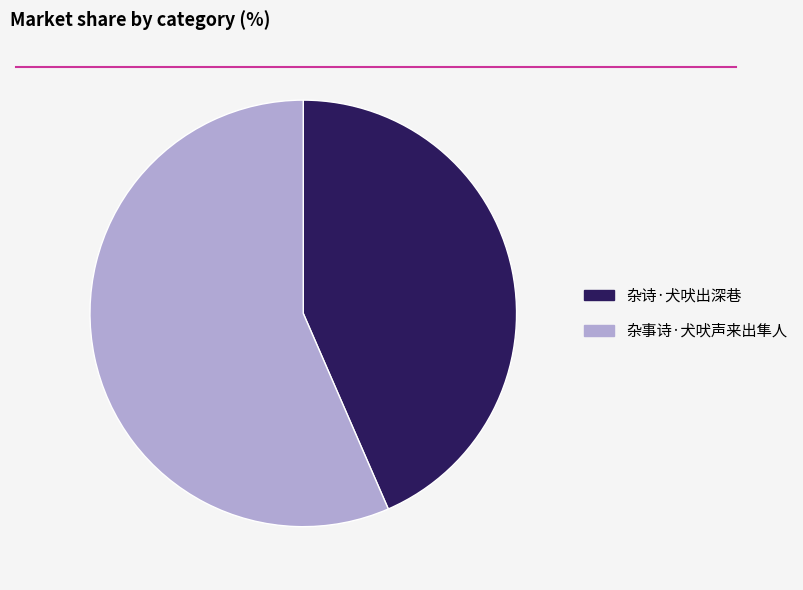

Combined, do 杂事诗·犬吠声来出隼人 and 杂诗·犬吠出深巷 account for over 50%?

Yes